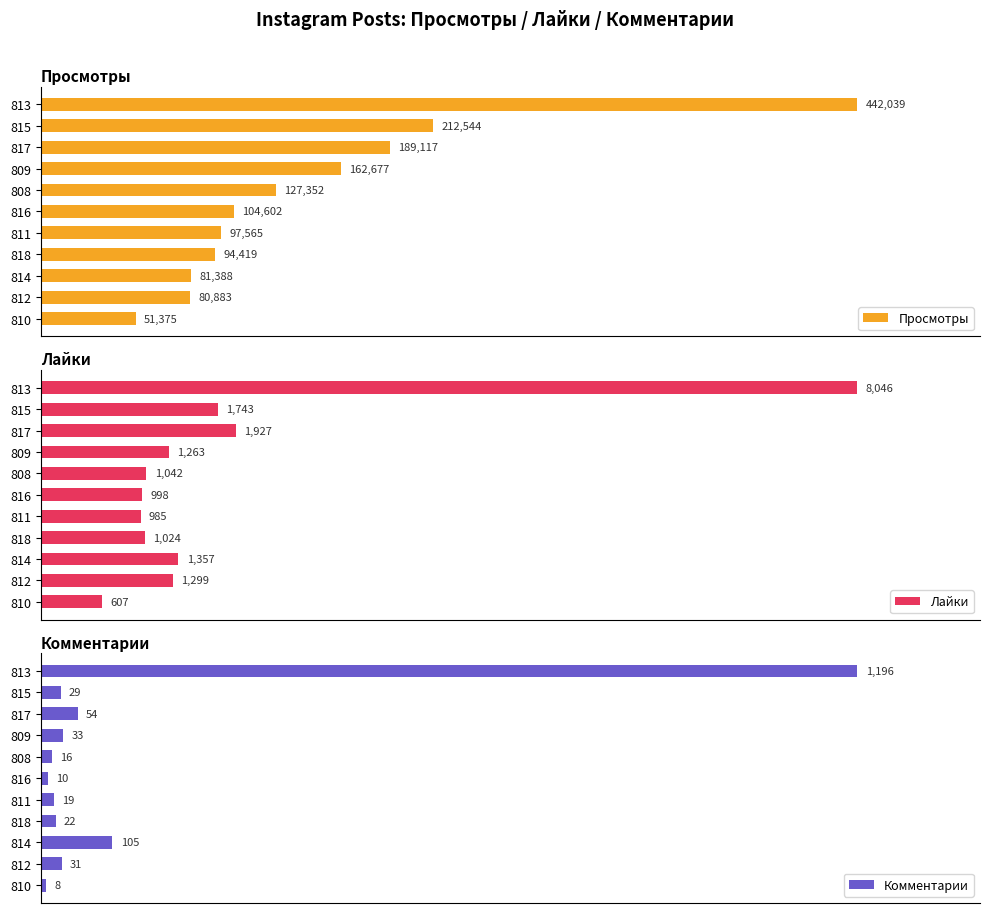

Rank the series at 600000 from lowest to highest value.

Комментарии, Лайки, Просмотры